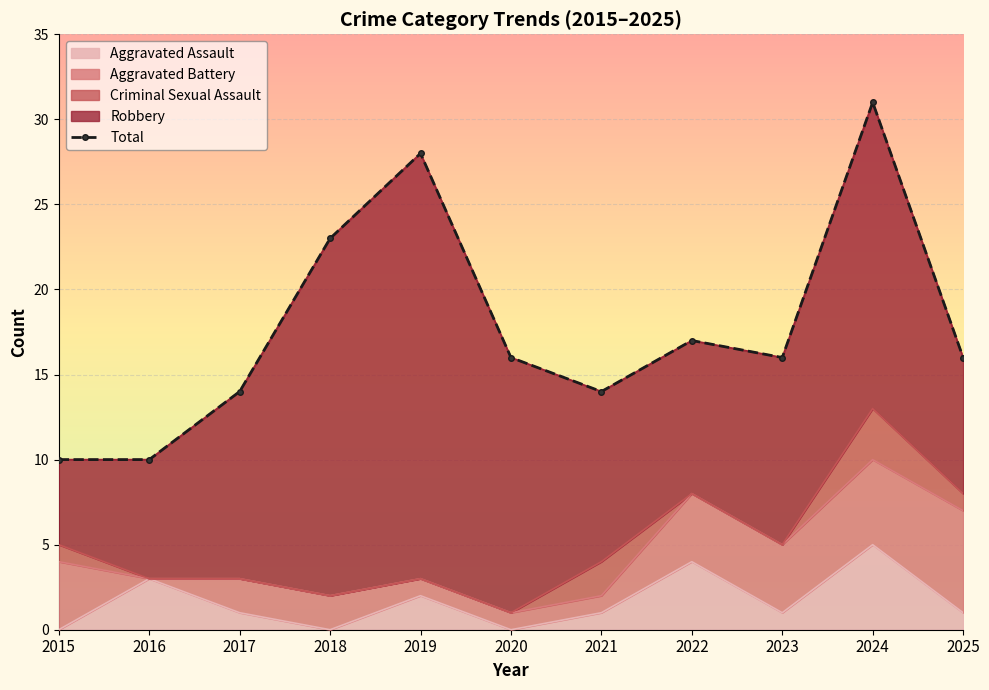

What is the average value?

18